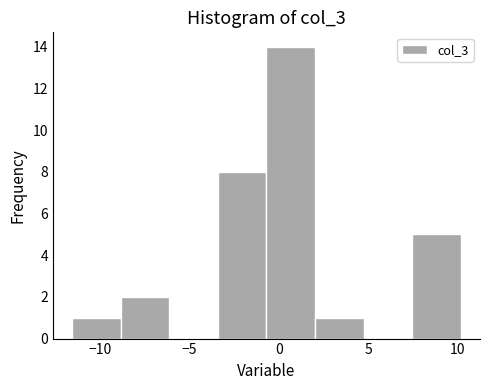

Reading left to right, transcribe this chart: for each bar, give the range it covers on the x-axis and its height. Neither the bar edges nor the heights are printed on the chart, so give them approximately, as read against the axes.

-11.5 to -9.0: 1
-9.0 to -6.0: 2
-6.0 to -3.5: 0
-3.5 to -0.5: 8
-0.5 to 2.0: 14
2.0 to 4.5: 1
4.5 to 7.5: 0
7.5 to 10.0: 5